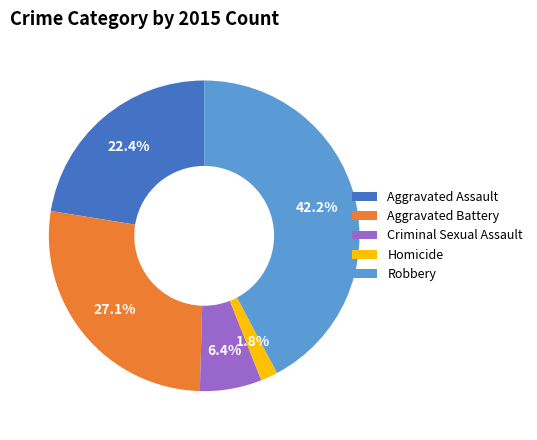

Is there any slice that represents more than half of the pie?

No